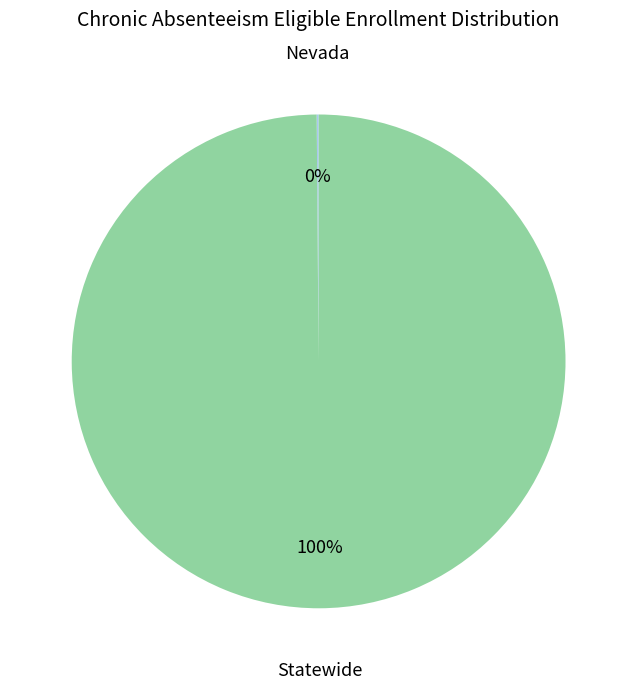

What is the largest slice in the pie chart?

Statewide